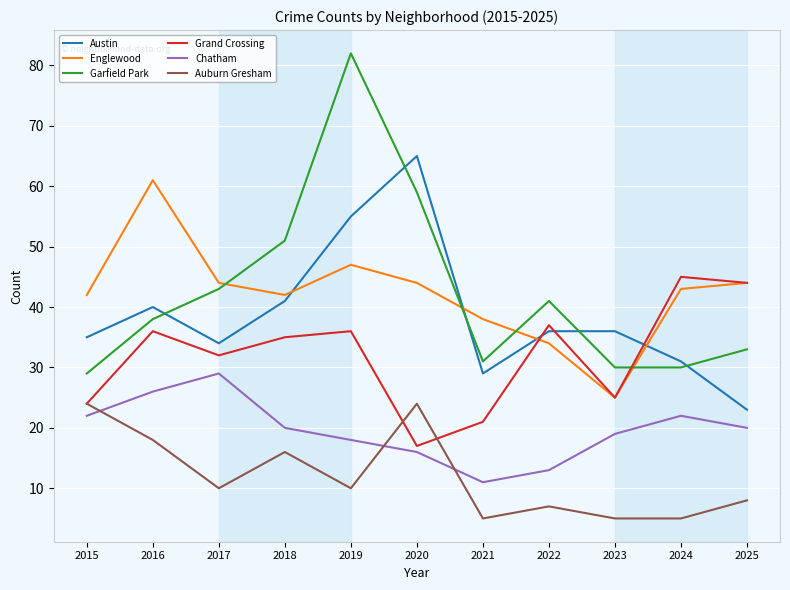

What is the approximate value of Austin at 2020?

65